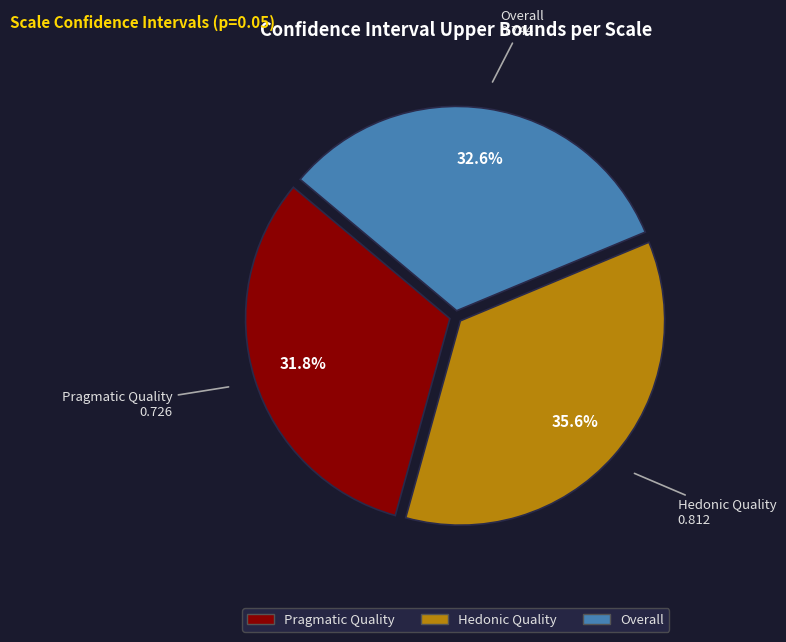

Count the number of slices in the pie.

3